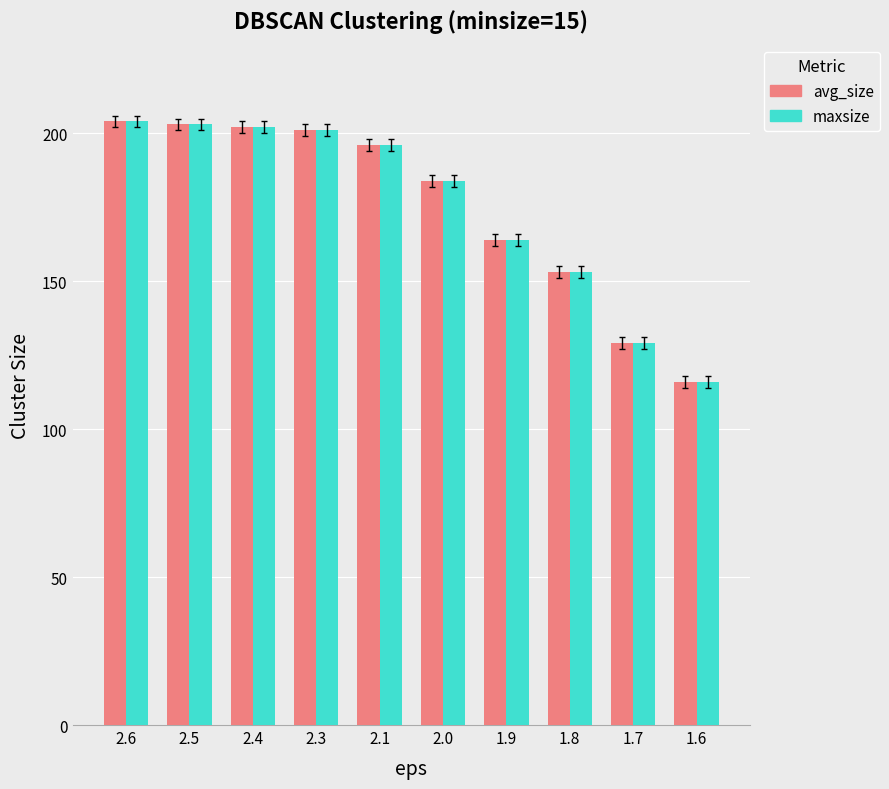

How many distinct data groups are displayed?

2